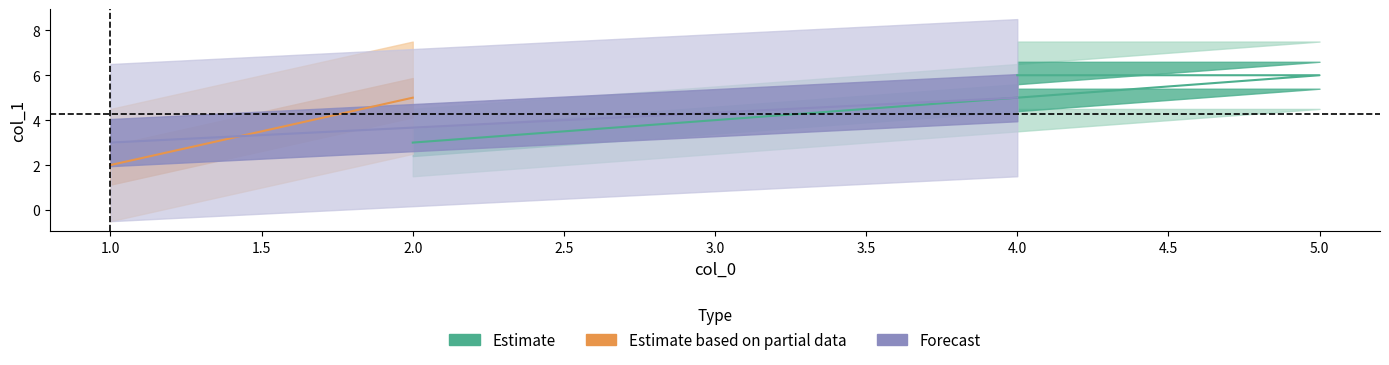

Where is the first local minimum?

3